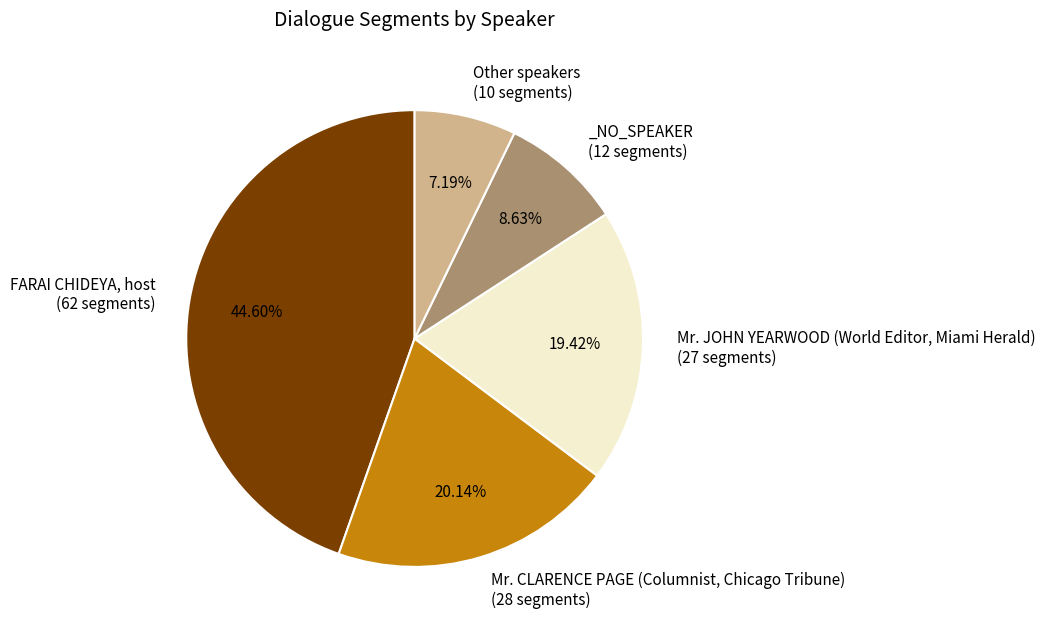

Does any single category account for the majority?

No